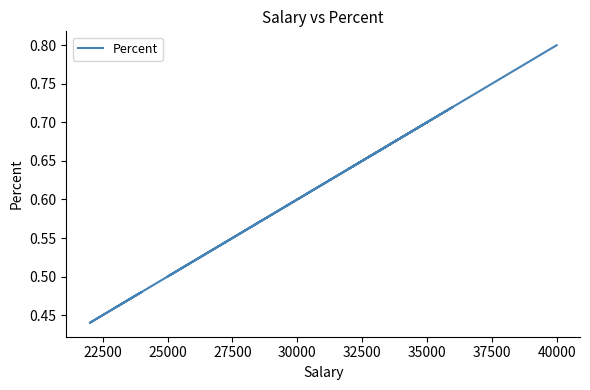

The chart shows a value of 1.0 at 35000. True or false?

False